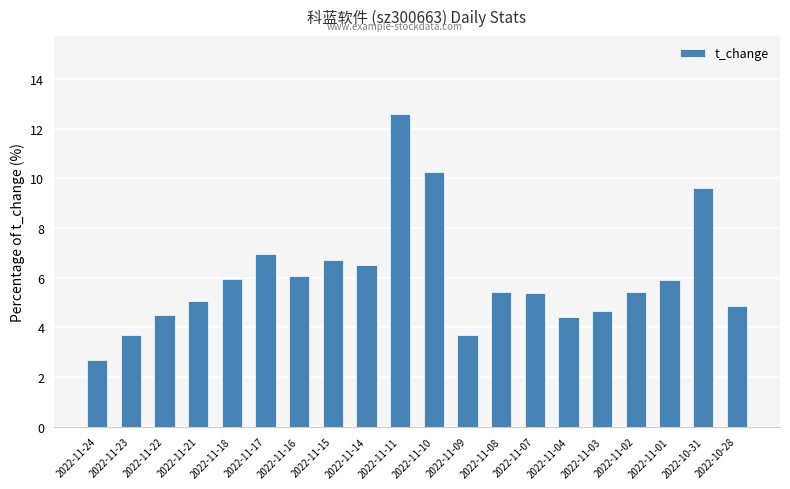

What is the value of the 14th bar from the left?

5.4